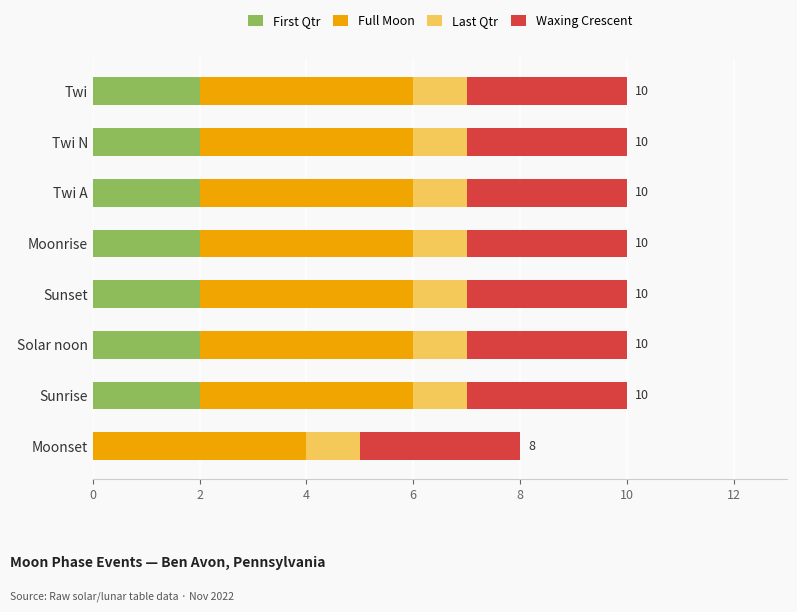

What is the total value across all series at Solar noon?

10